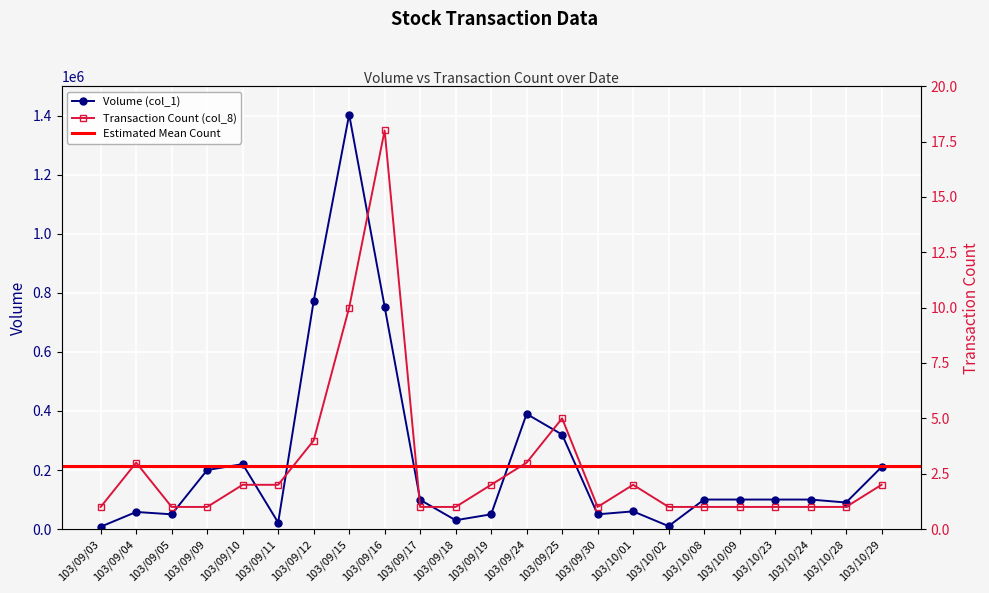

Reading right to left, extract all data points from this chart.

Volume (col_1): 210000	90000	100000	100000	100000	100000	10000	60000	50000	320000	390000	50000	30000	99000	753000	1404000	772000	22000	220000	200000	50000	58000	8000
Transaction Count (col_8): 2	1	1	1	1	1	1	2	1	5	3	2	1	1	18	10	4	2	2	1	1	3	1